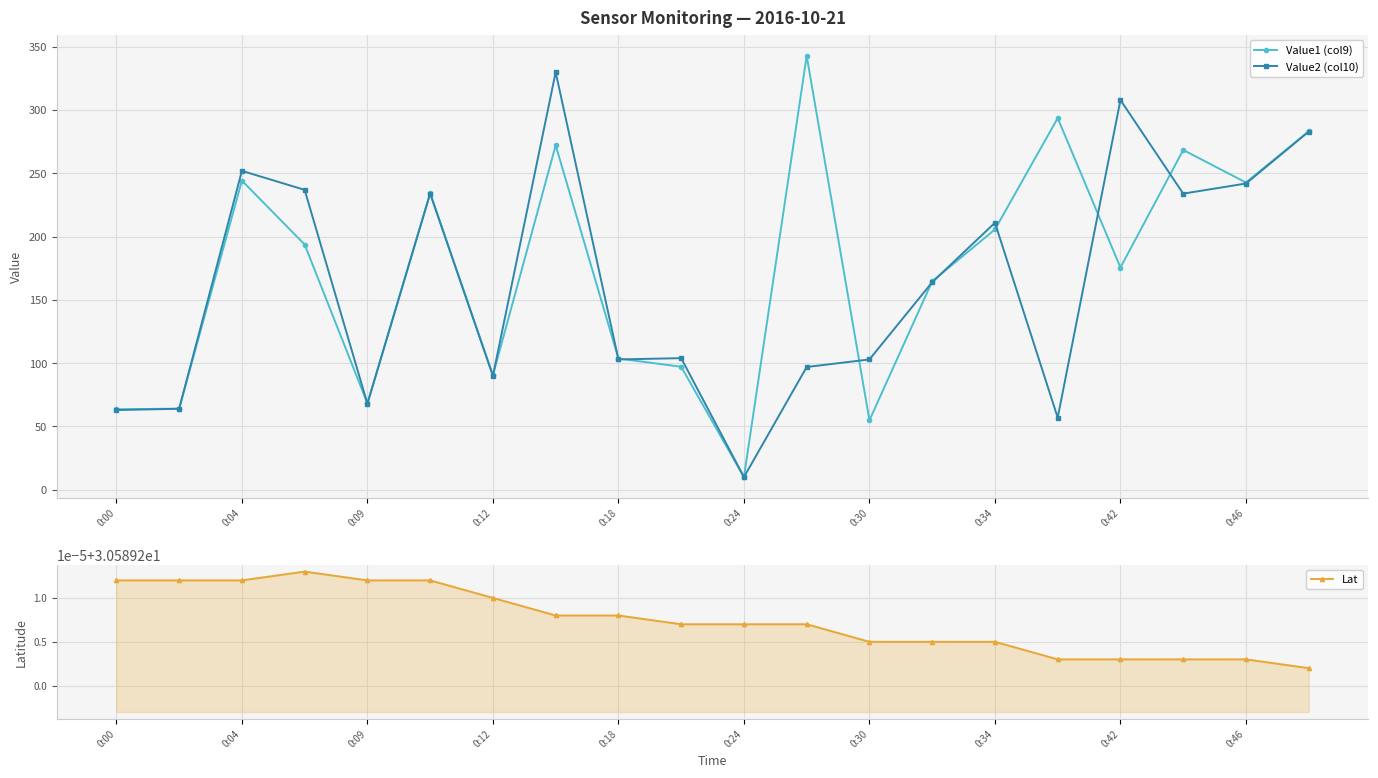

The value of Value2 (col10) at 0:30 is 103.0. True or false?

True